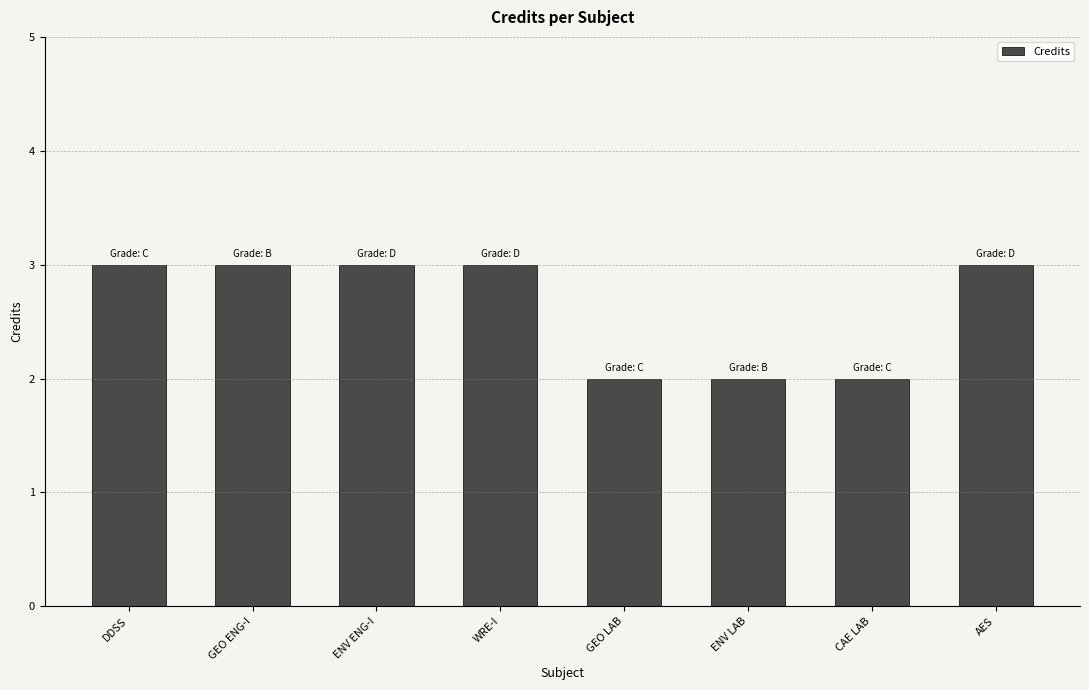

What is the label of the 4th bar from the right?

GEO LAB